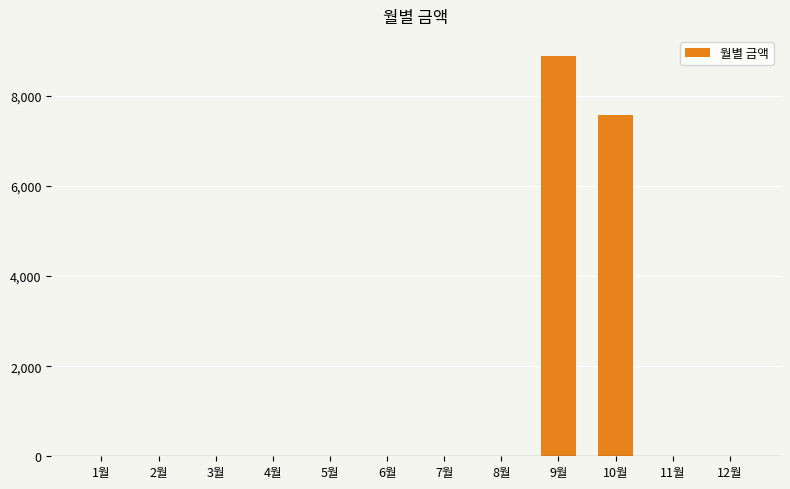

Is it true that the value at 2월 is 0?

True